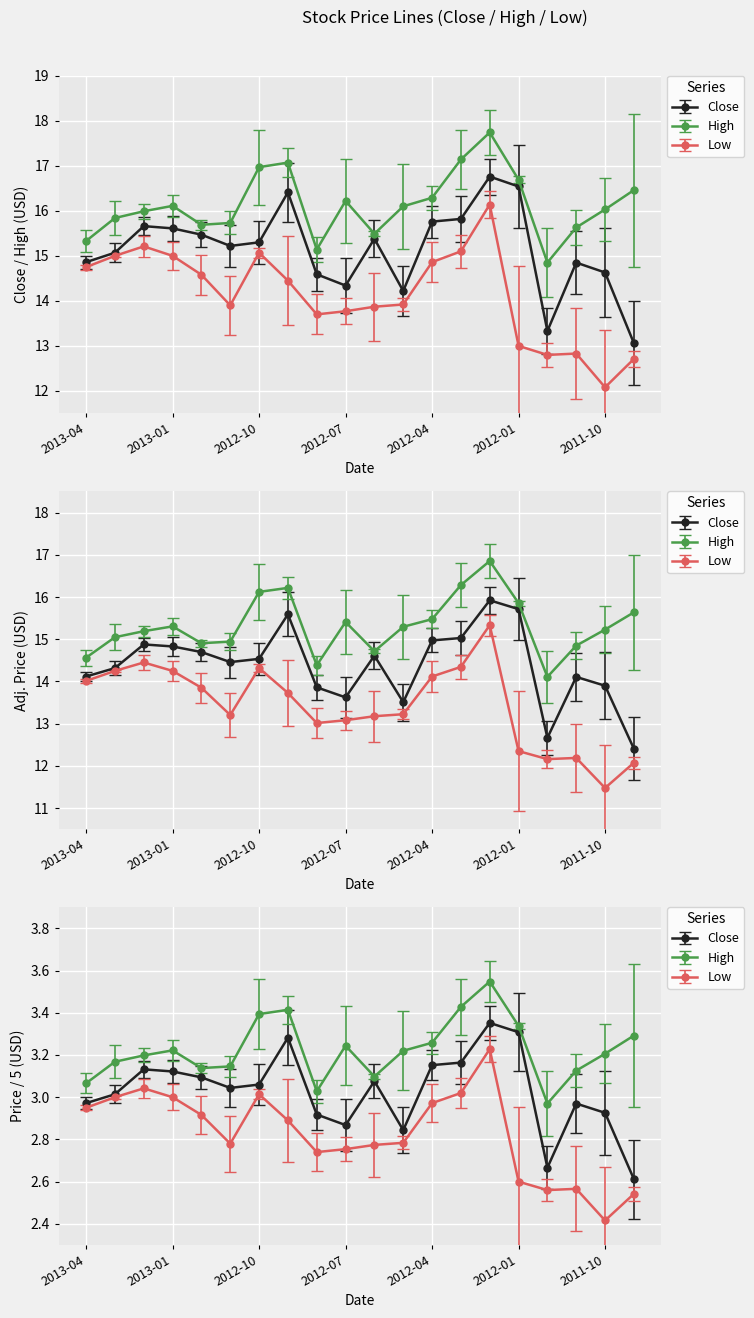

Where is Low nearest to the value 14?

2012-05